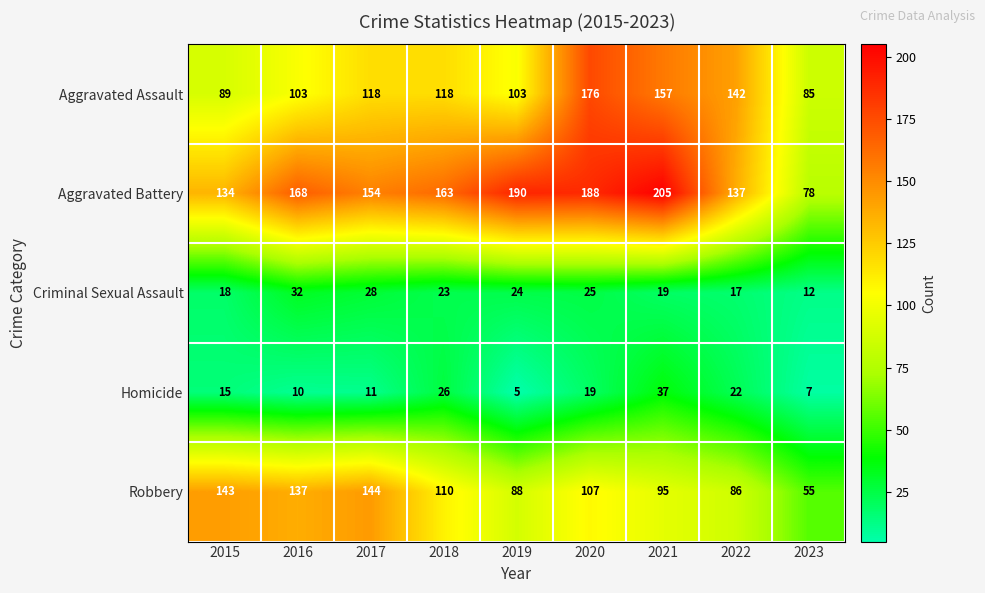

Which series has the widest spread of values?

Aggravated Battery